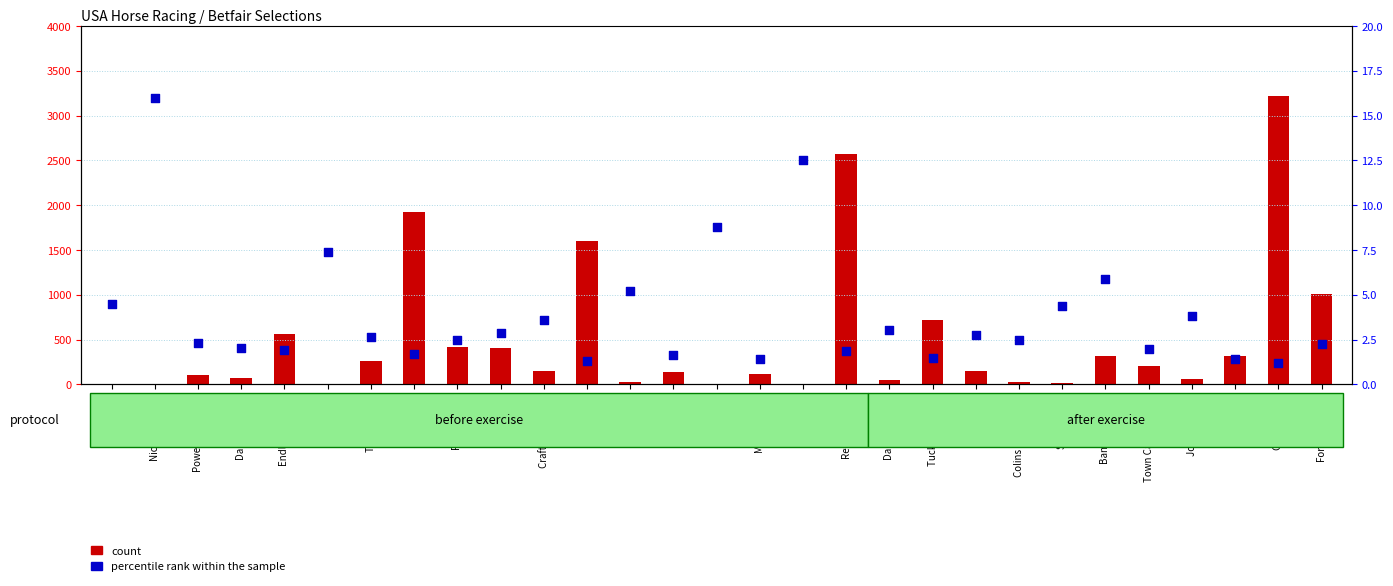

At which category is the sum across all series the highest?

Galina Point